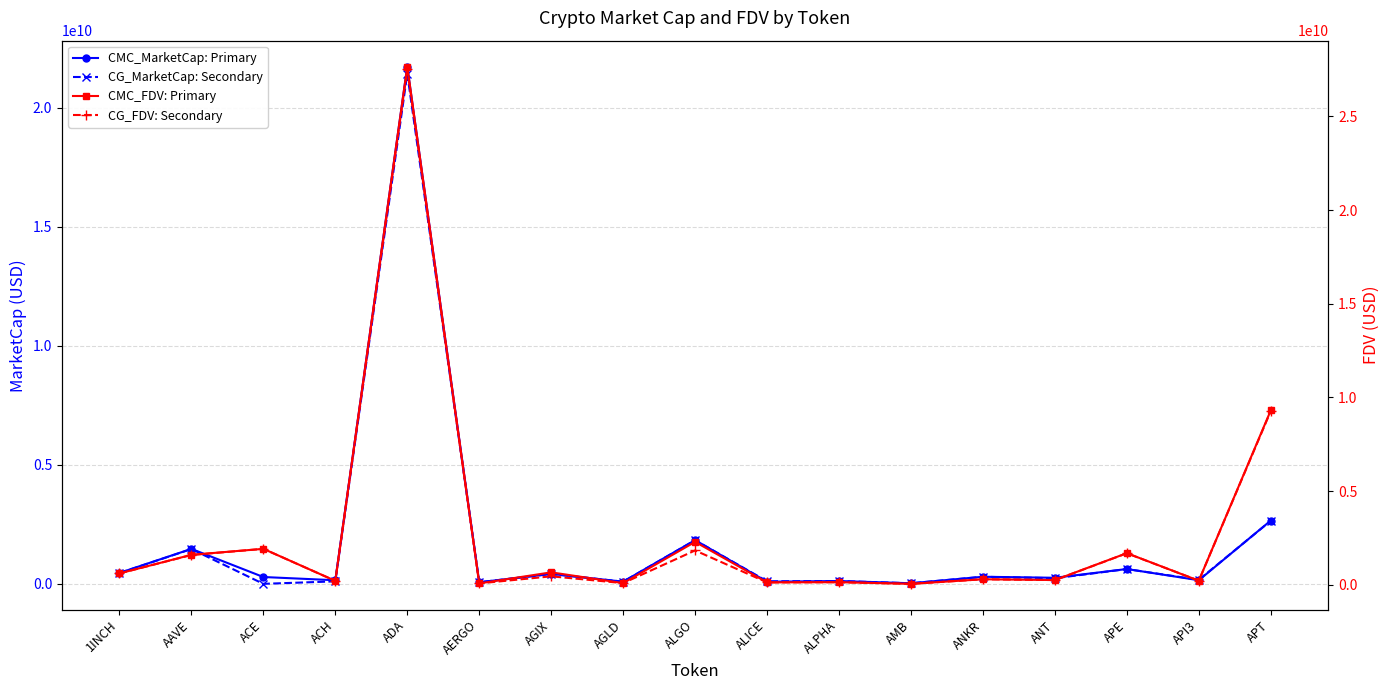

True or false: CMC_MarketCap: Primary has more than 1 points higher than both neighbors.

True